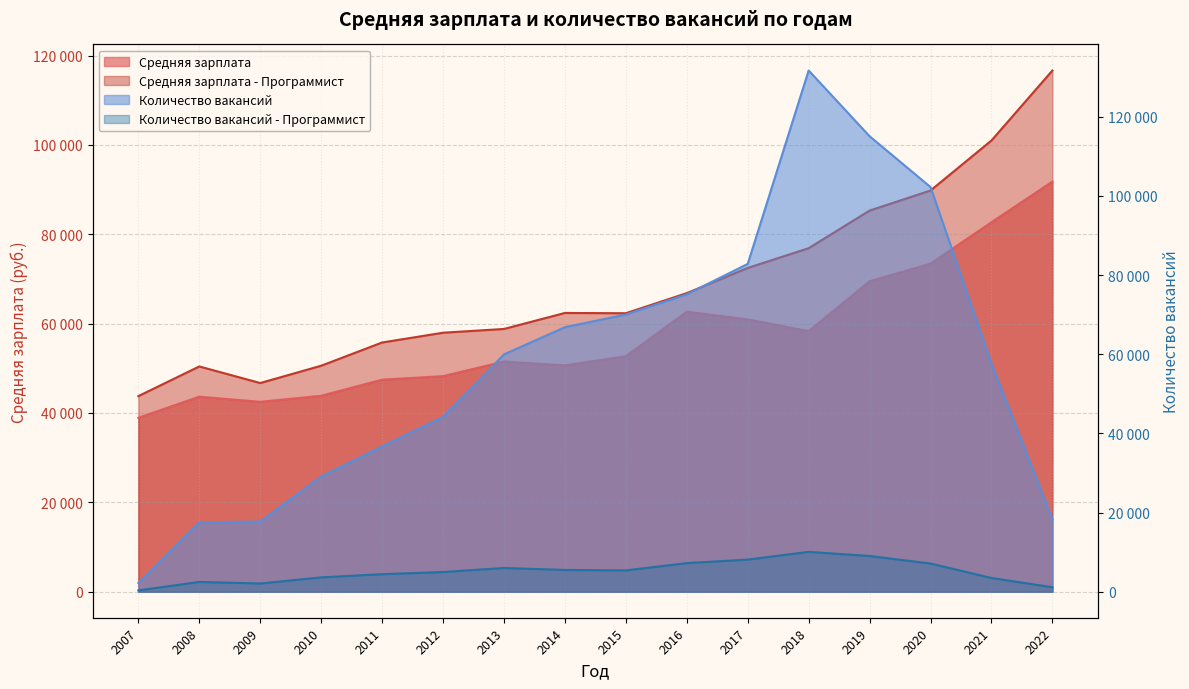

True or false: Количество вакансий - Программист and Средняя зарплата intersect in this chart.

False